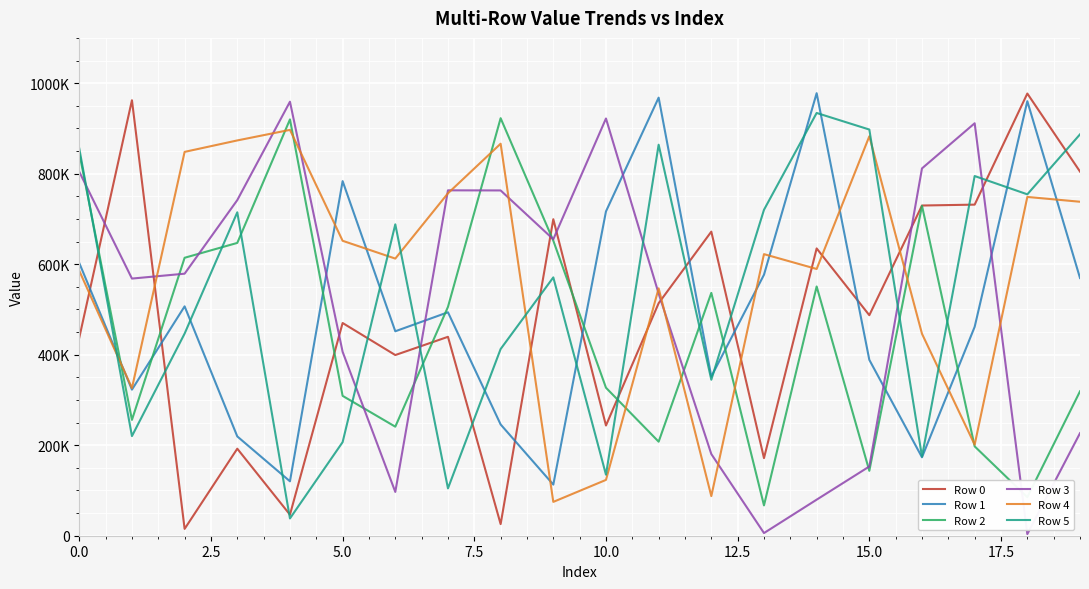

Is this an area chart (filled region under the line)?

No